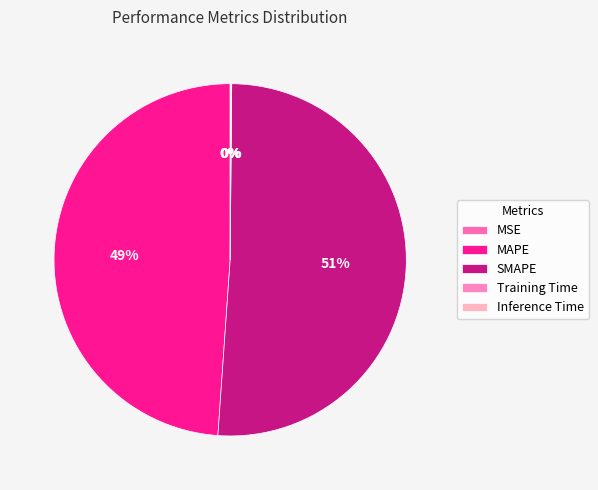

The Training Time slice represents 1% of the pie. True or false?

False